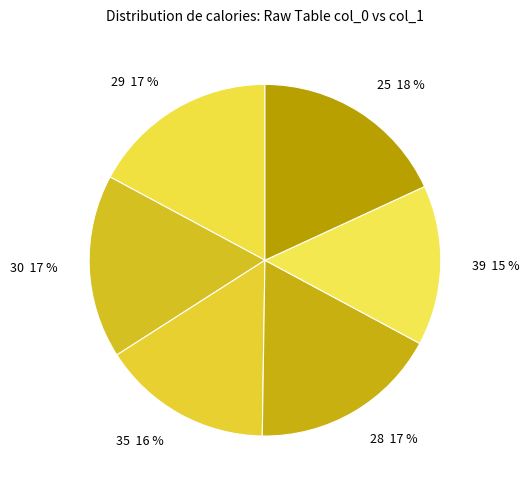

Is there a majority slice in this chart?

No